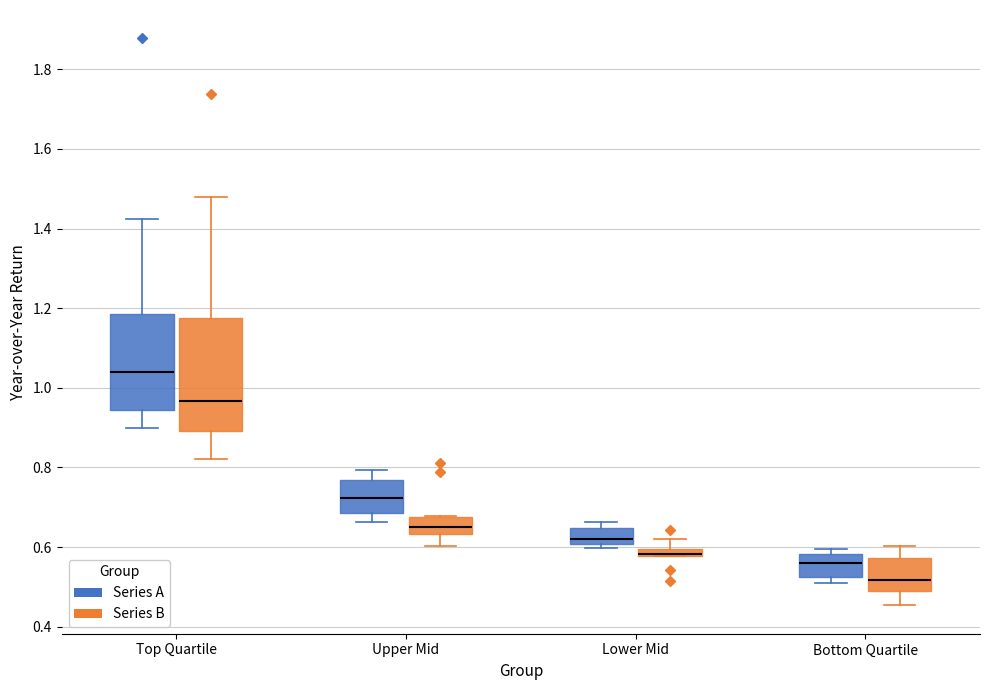

Where does the median line of the box for Upper Mid (Series A) sit on the y-axis? The values are not printed on the chart, so give them approximately, as read against the axis.

0.72